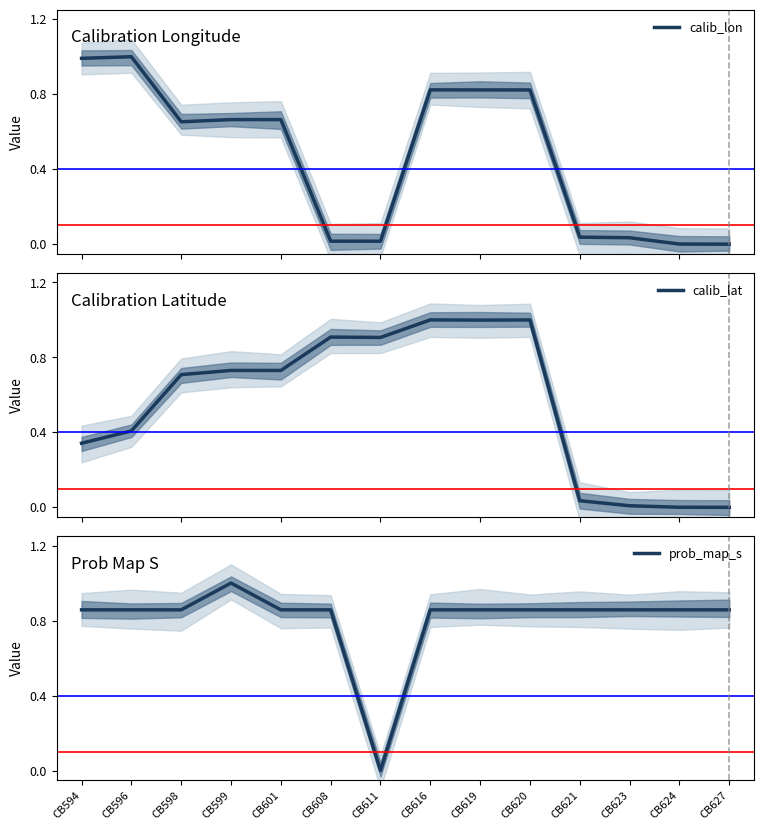

Rank the series by their average value, from highest to lowest.

prob_map_s, calib_lat, calib_lon